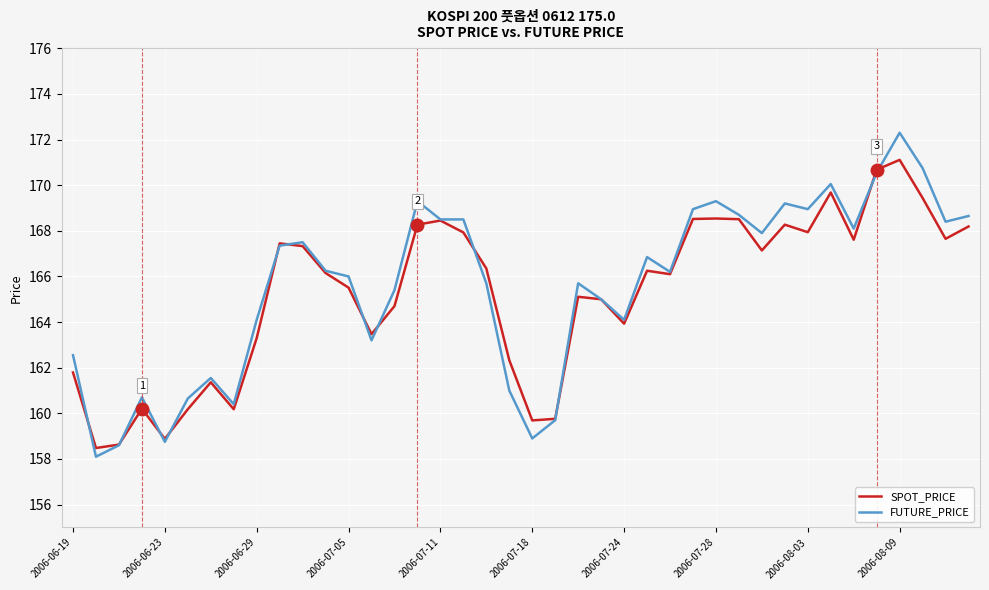

What is the greatest value displayed?

172.3